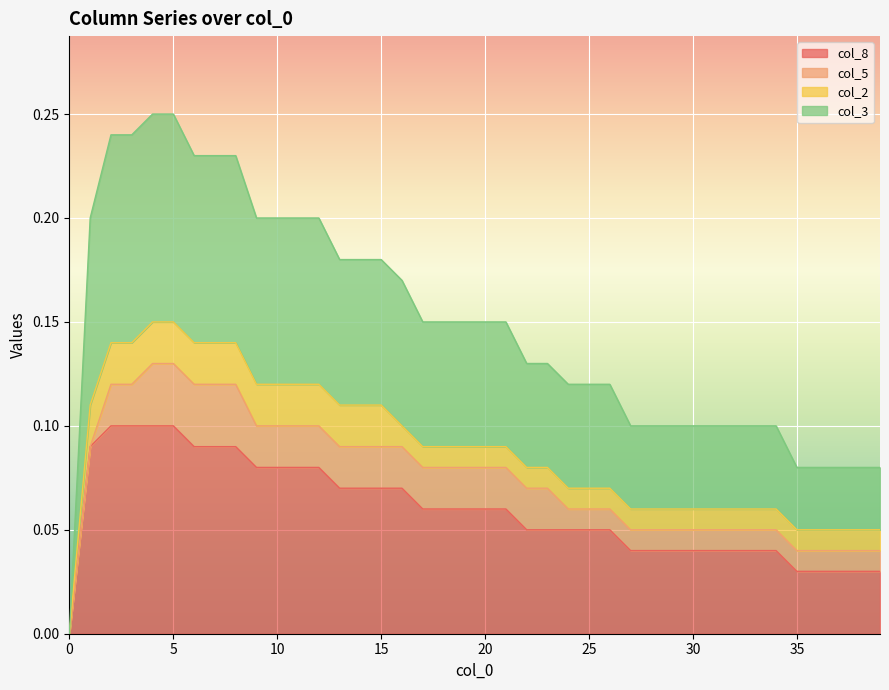

Does the chart display data point markers on the line(s)?

No